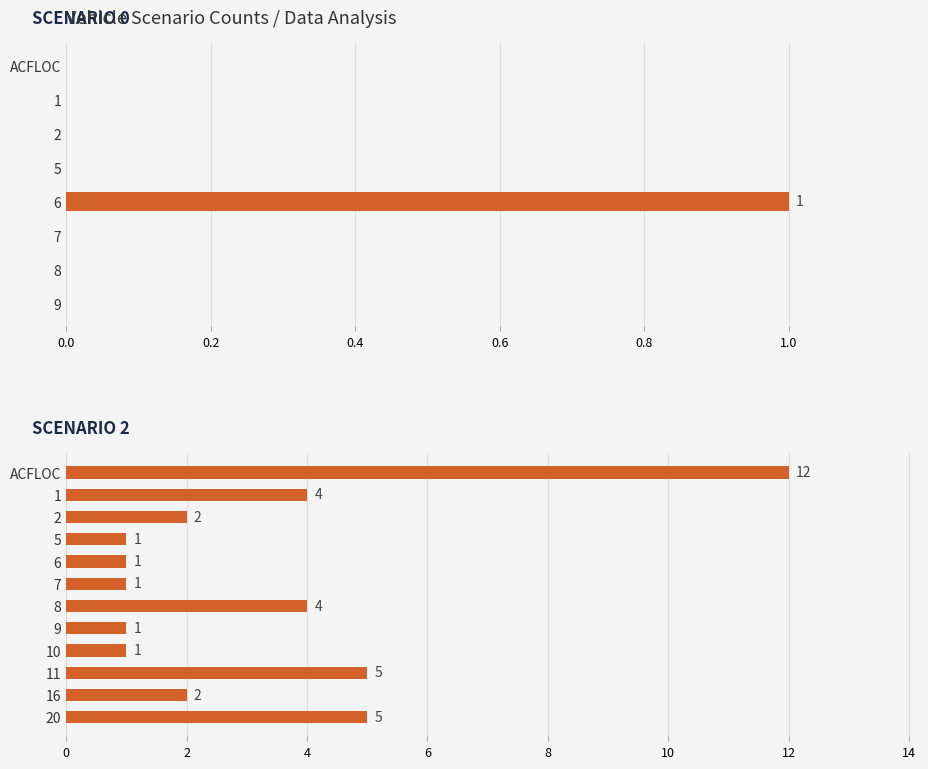

Which series has the widest spread of values?

Scenario 2